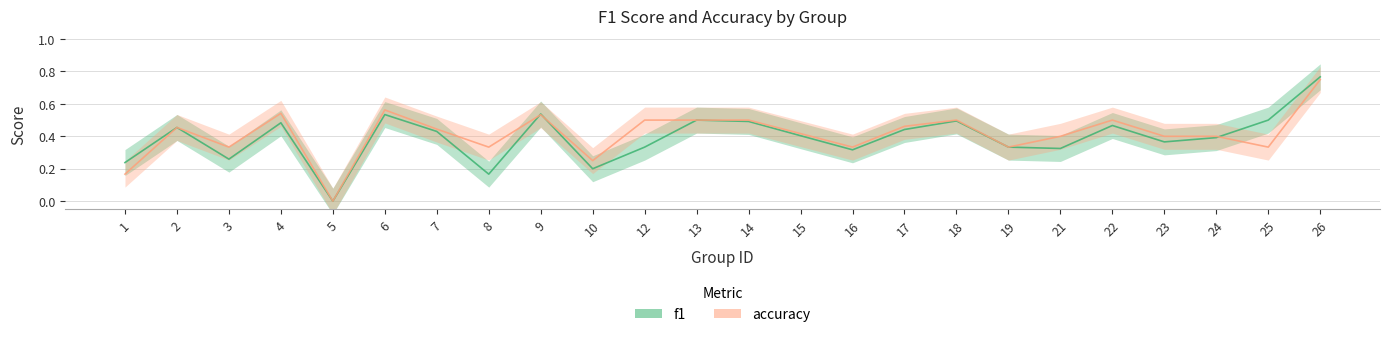

Reading right to left, list all the values displayed in this chart.

f1: 26=0.8	25=0.5	24=0.4	23=0.4	22=0.5	21=0.3	19=0.3	18=0.5	17=0.4	16=0.3	15=0.4	14=0.5	13=0.5	12=0.3	10=0.2	9=0.5	8=0.2	7=0.4	6=0.5	5=0.0	4=0.5	3=0.3	2=0.5	1=0.2
accuracy: 26=0.8	25=0.3	24=0.4	23=0.4	22=0.5	21=0.4	19=0.3	18=0.5	17=0.5	16=0.3	15=0.4	14=0.5	13=0.5	12=0.5	10=0.2	9=0.5	8=0.3	7=0.4	6=0.6	5=0.0	4=0.5	3=0.3	2=0.5	1=0.2